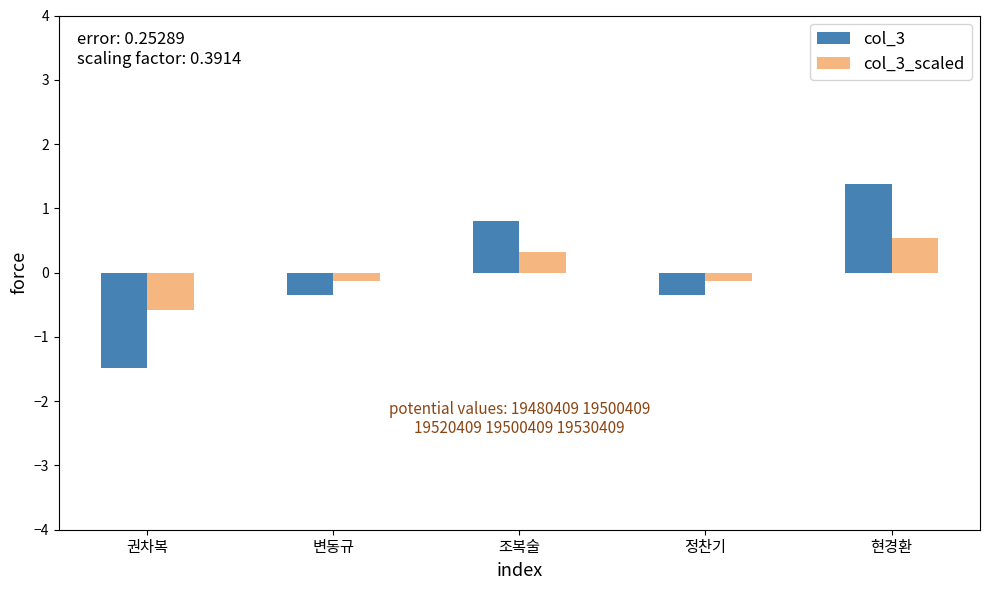

How many categories are shown in the chart?

5